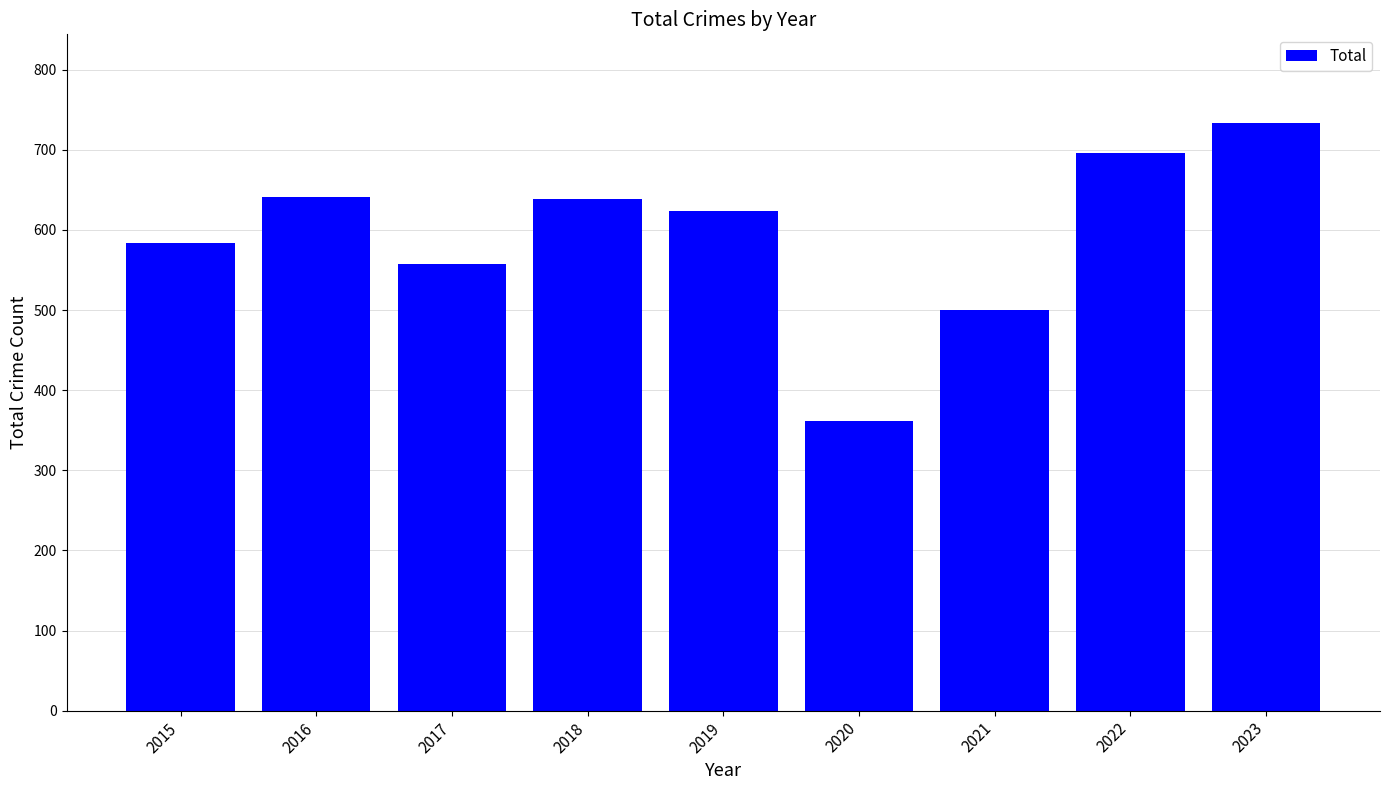

The value at 2021 is 500. True or false?

True